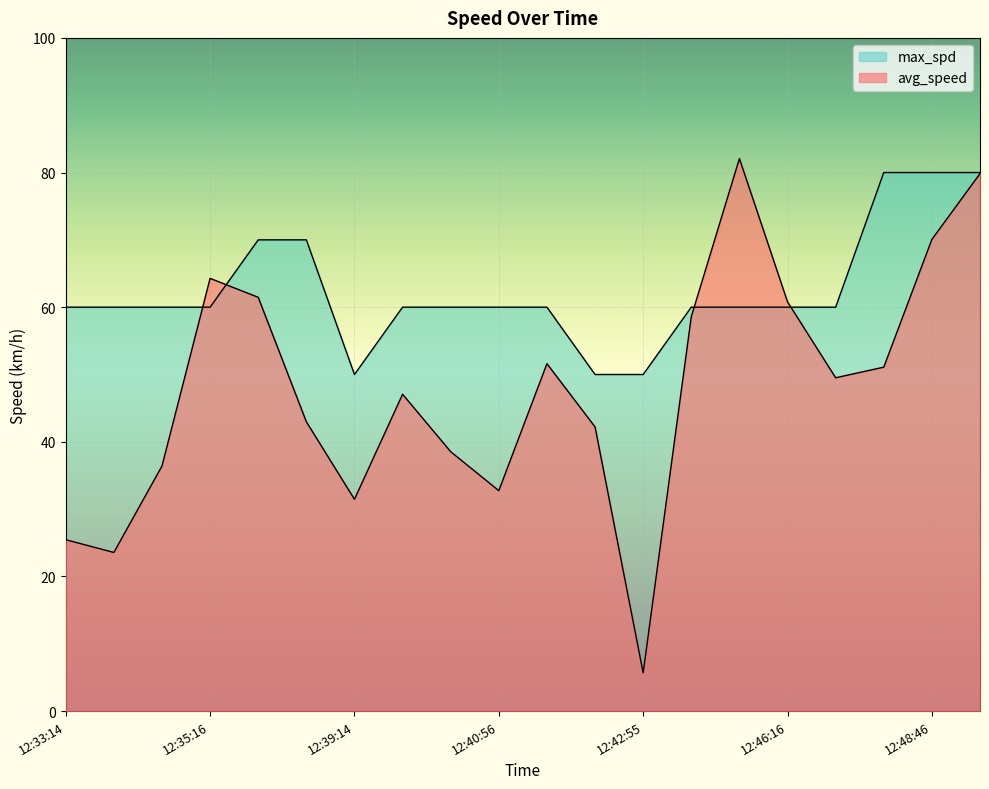

List the series in order of their overall mean, lowest first.

avg_speed, max_spd